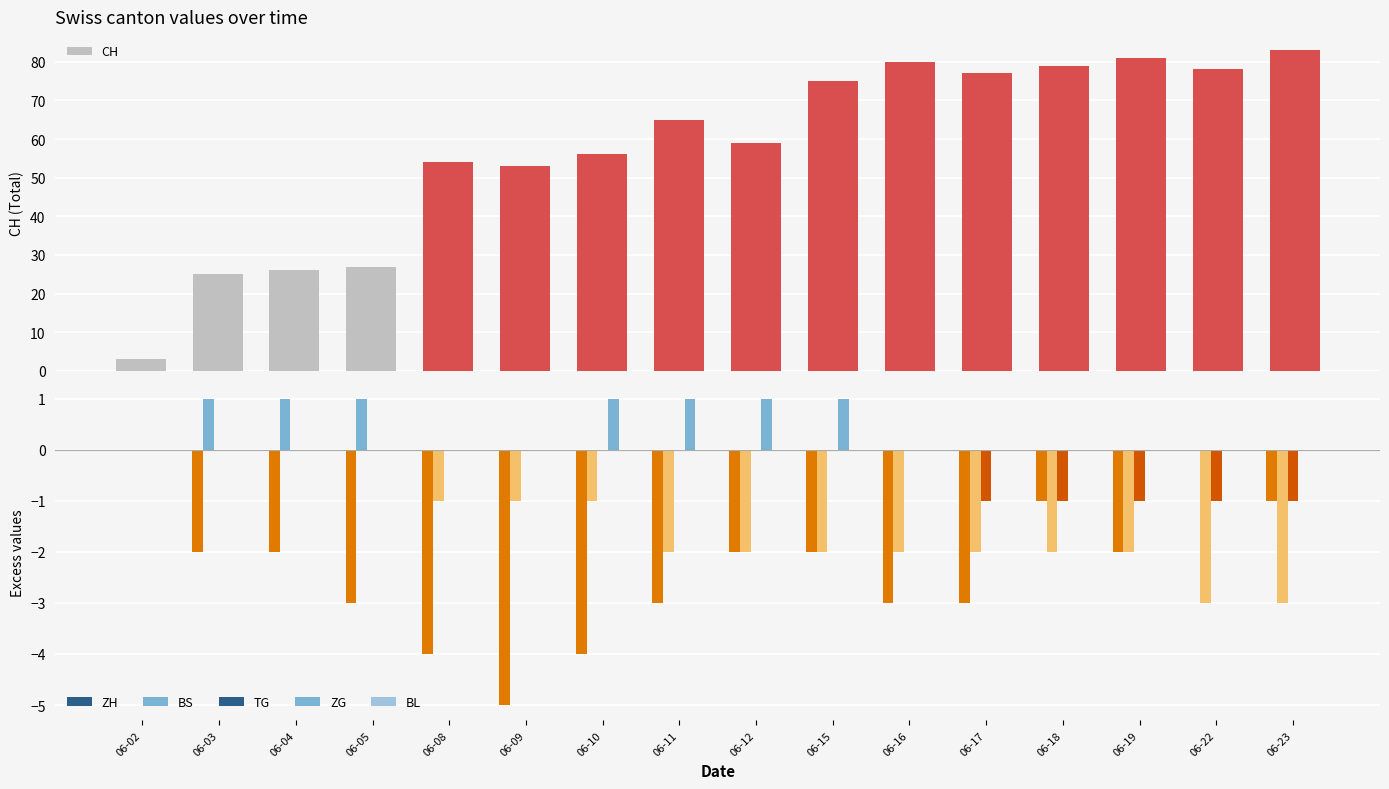

What is the difference between the highest and lowest values at 06-19?

83